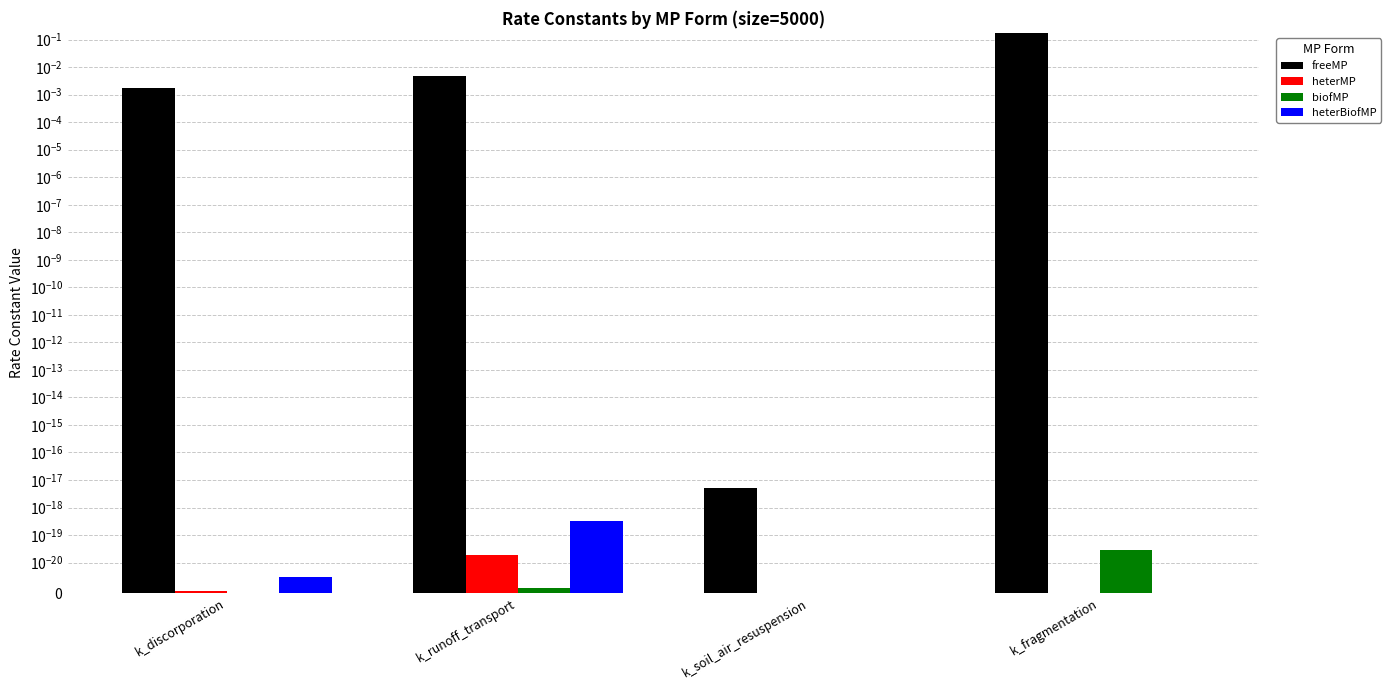

Where is biofMP nearest to the value 0?

k_soil_air_resuspension